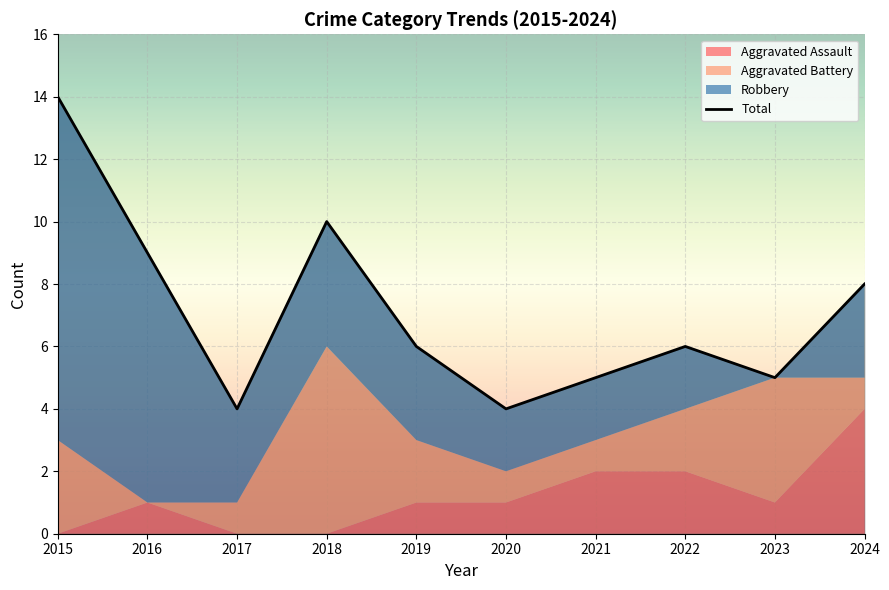

What is the change in value from 2017 to 2022?

+2